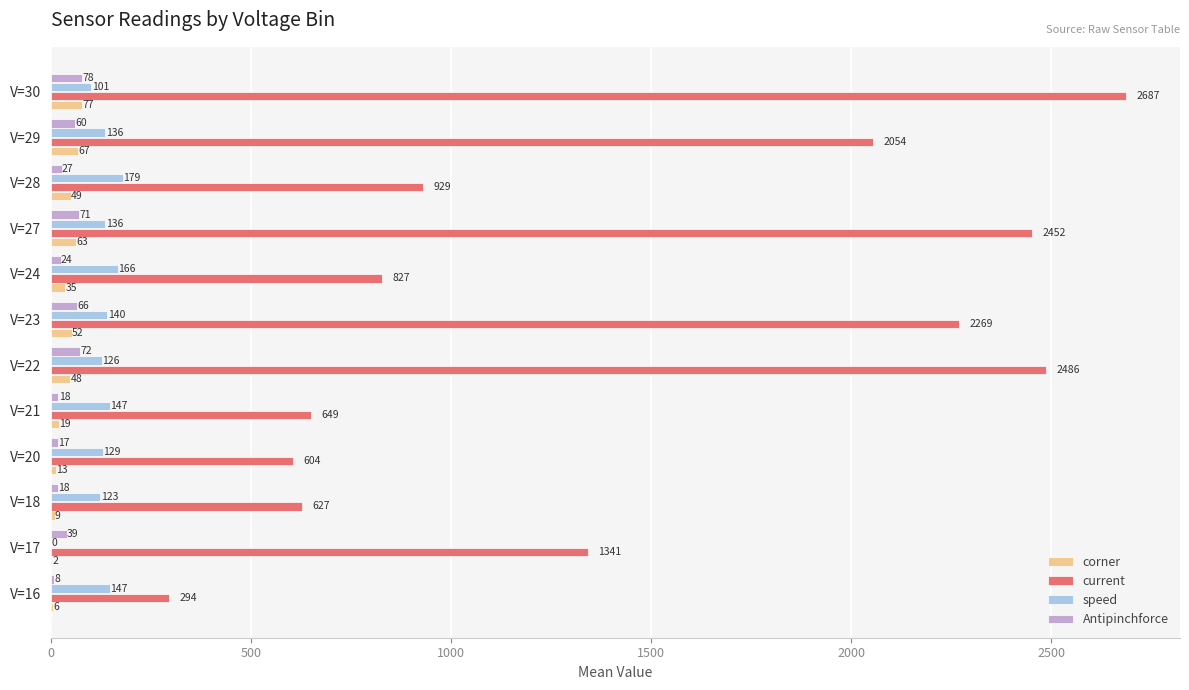

What value does the corner series have at V=24?

35.0